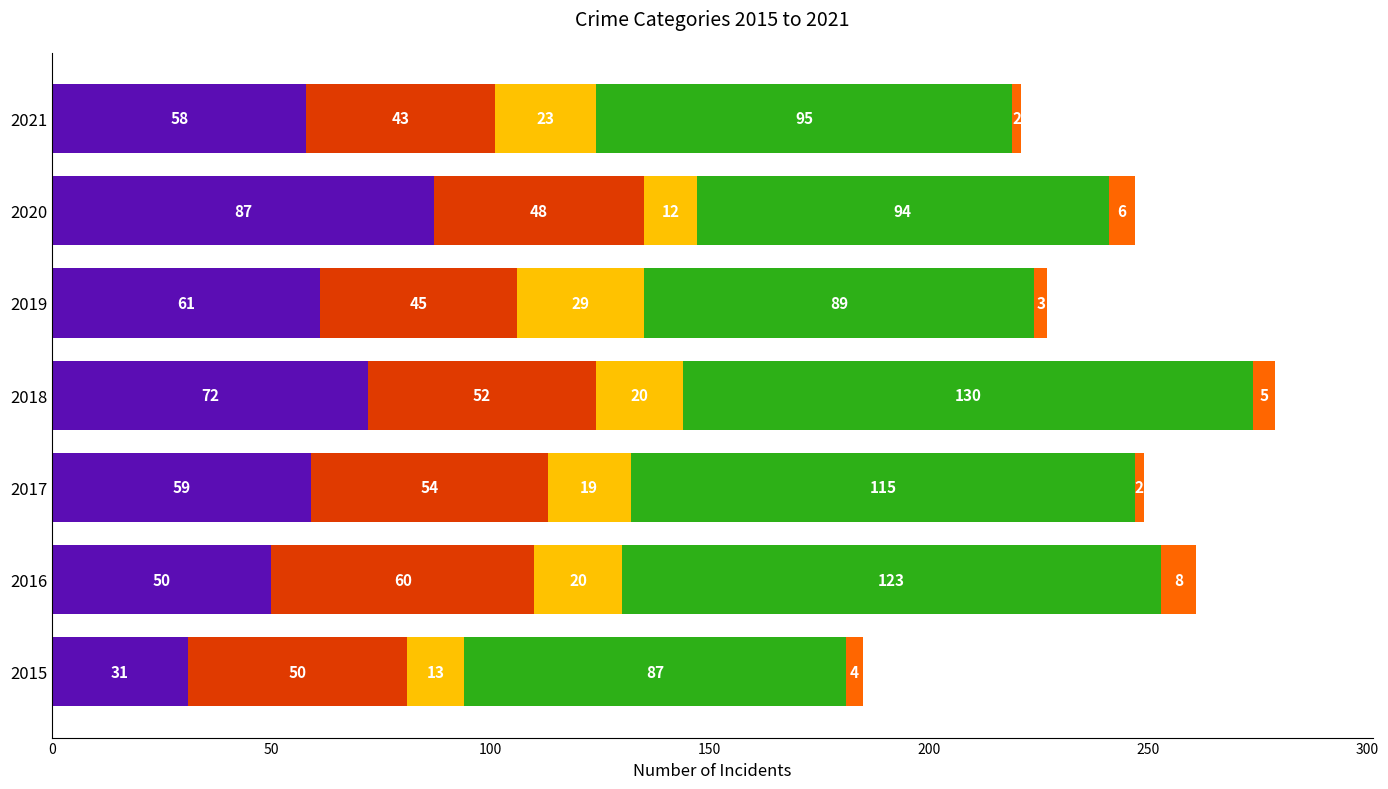

What is the total value across all series at 2017?

249